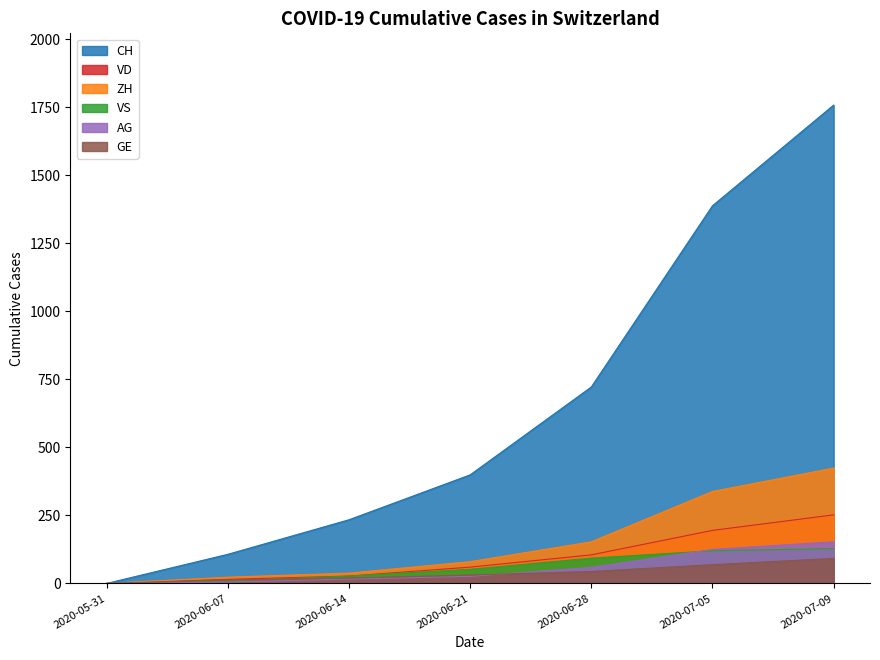

Does the chart display data point markers on the line(s)?

No